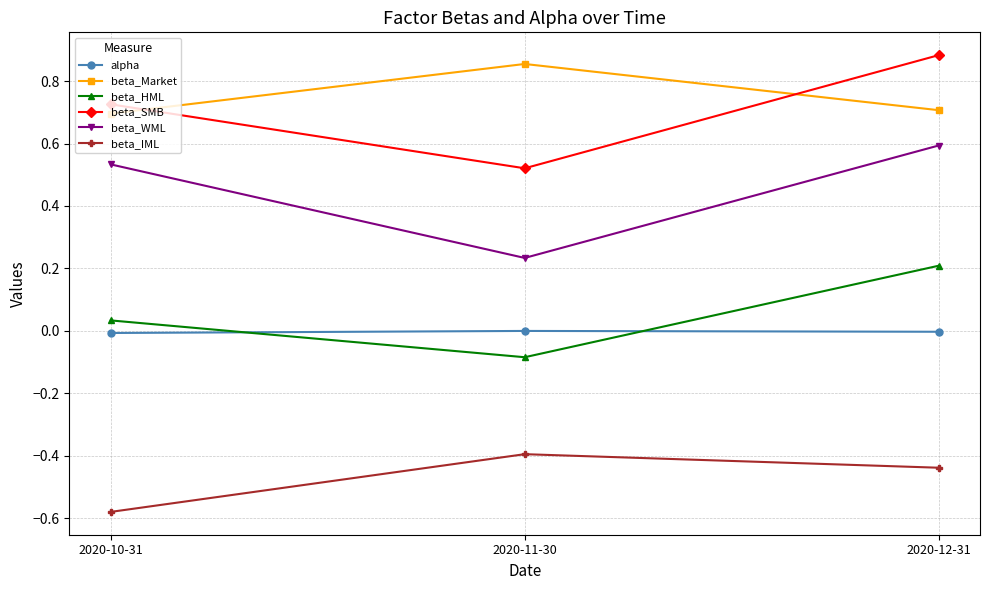

Which series has the largest total across all categories?

beta_Market